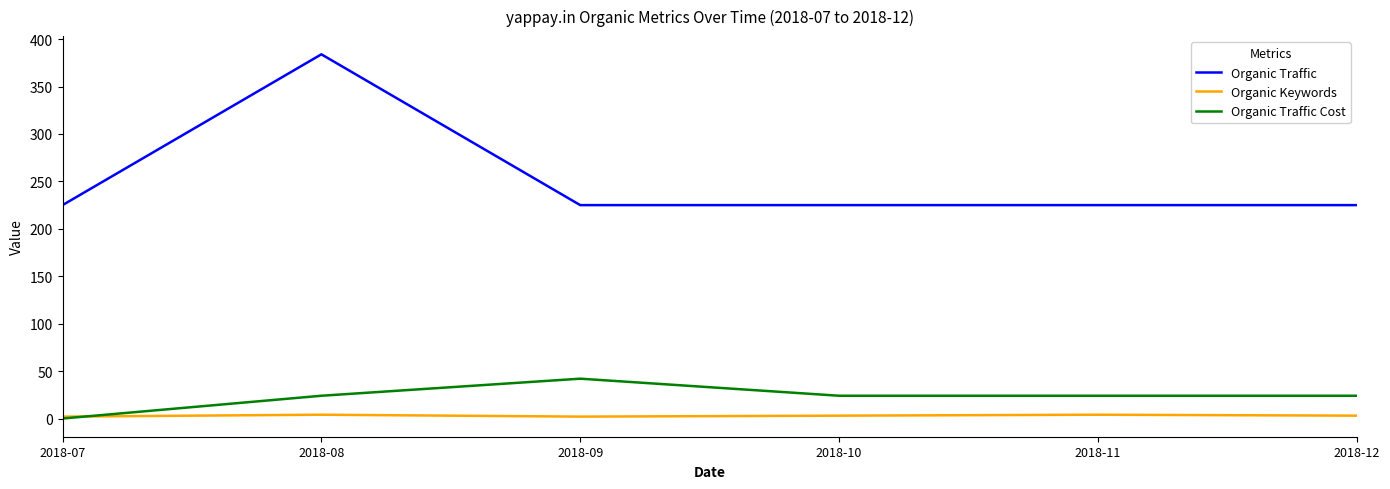

Which series has the widest spread of values?

Organic Traffic